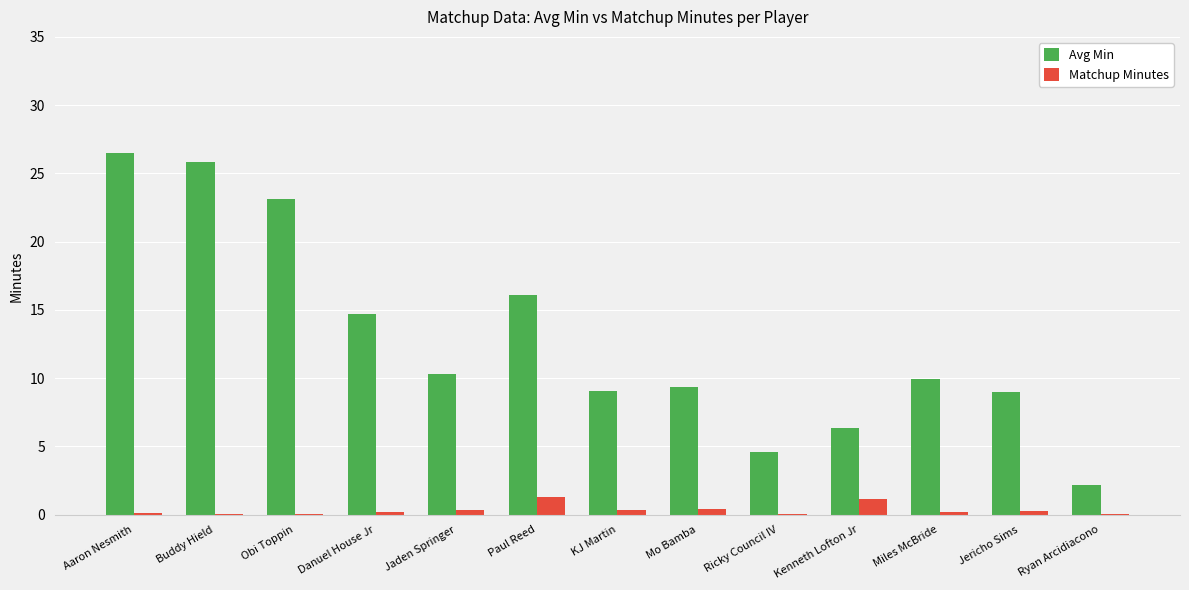

Which series changed the most between Buddy Hield and Jericho Sims?

Avg Min